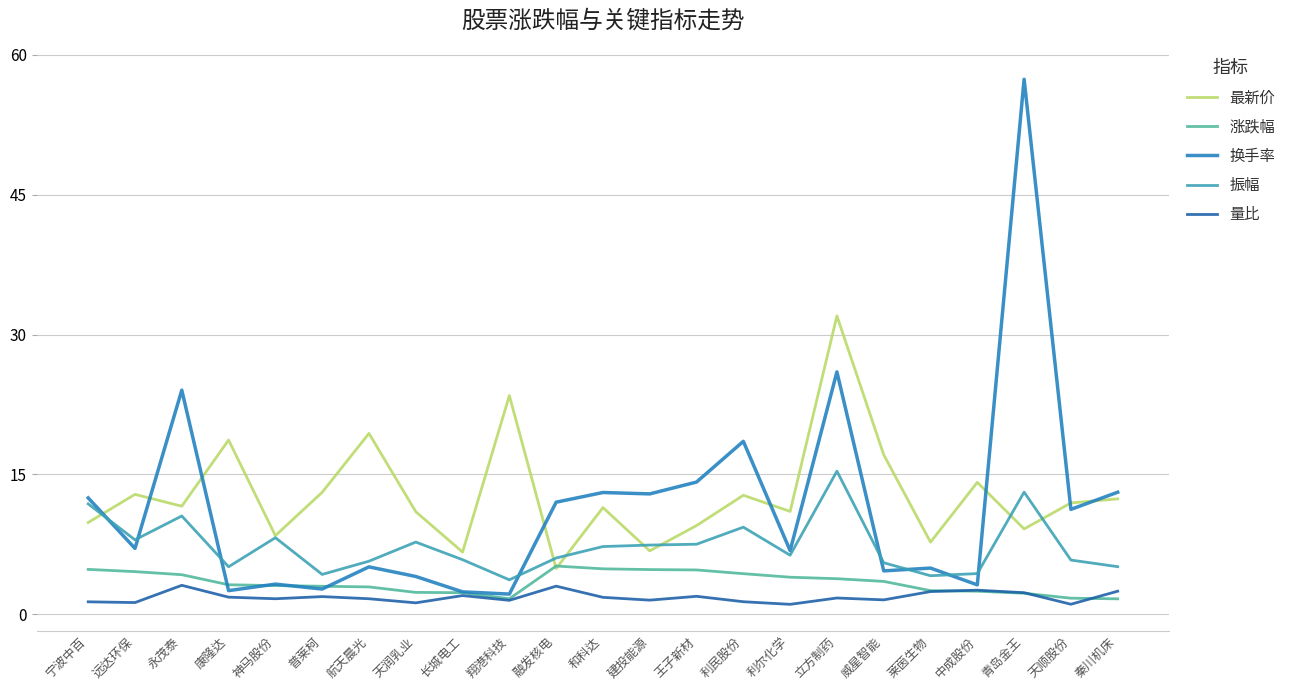

What is the difference between the maximum and second lowest values in the 量比 series?

2.0